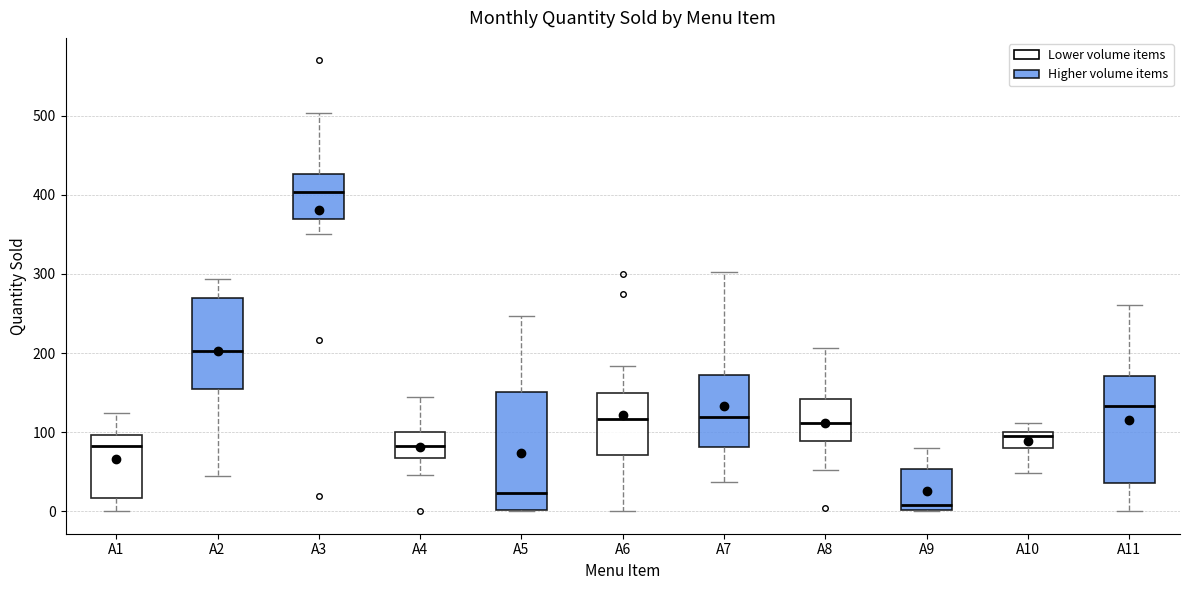

Where does the median line of the box for A6 sit on the y-axis? The values are not printed on the chart, so give them approximately, as read against the axis.

120